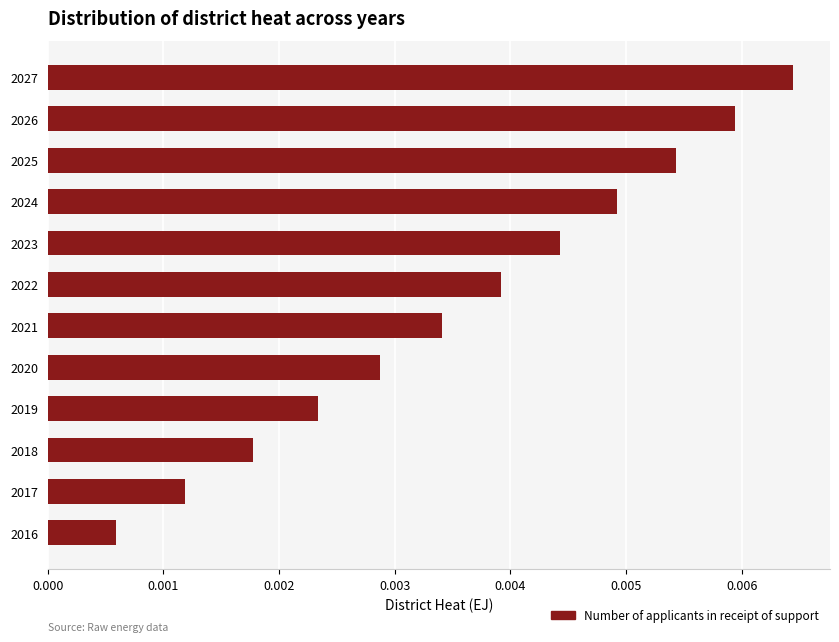

List the labels in order of value, smallest first.

2016, 2017, 2018, 2019, 2020, 2021, 2022, 2023, 2024, 2025, 2026, 2027